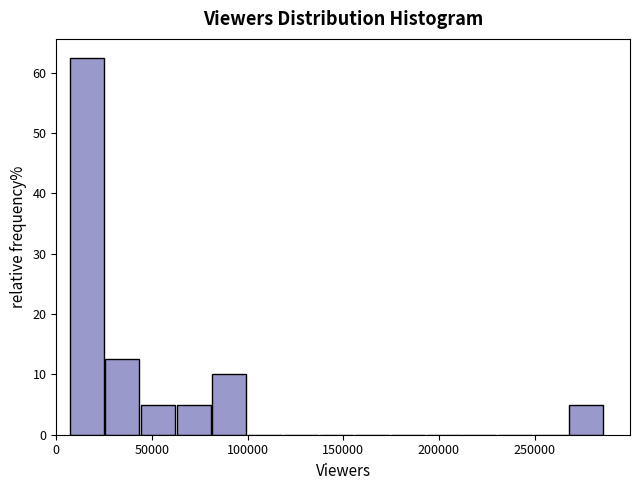

Read against the x-axis, roughly where is the centre of the tallest bar?

15000